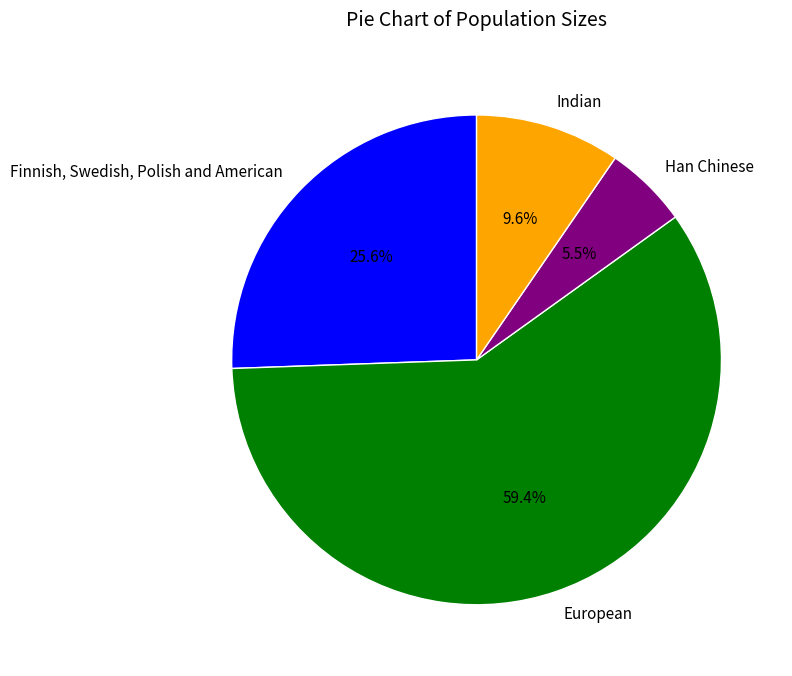

Which has a higher value, European or Finnish, Swedish, Polish and American?

European